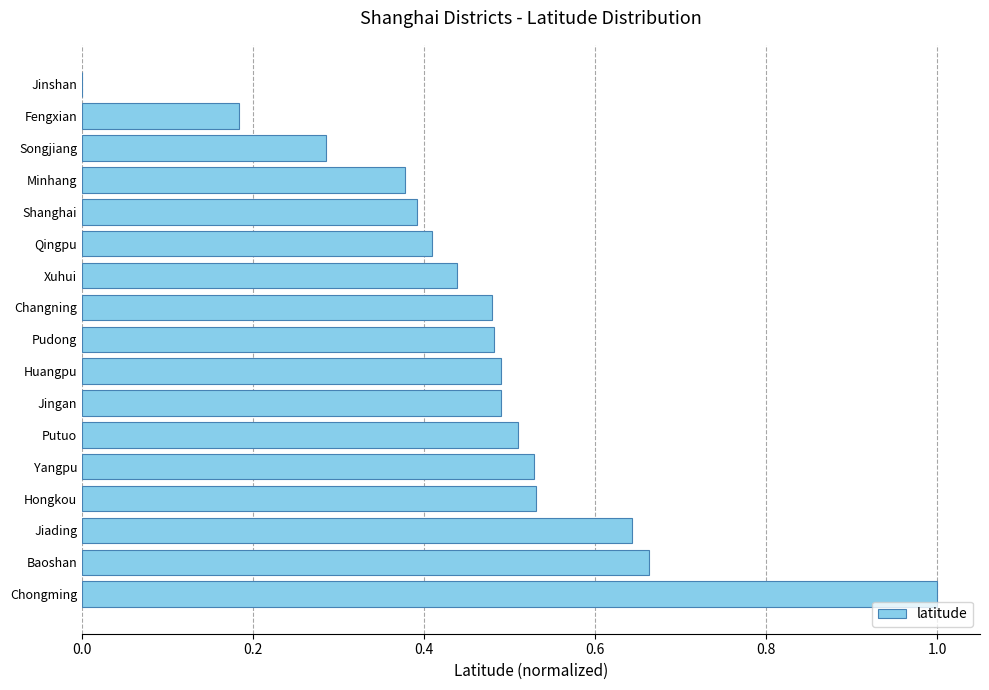

Which has a higher value, Xuhui or Jinshan?

Xuhui